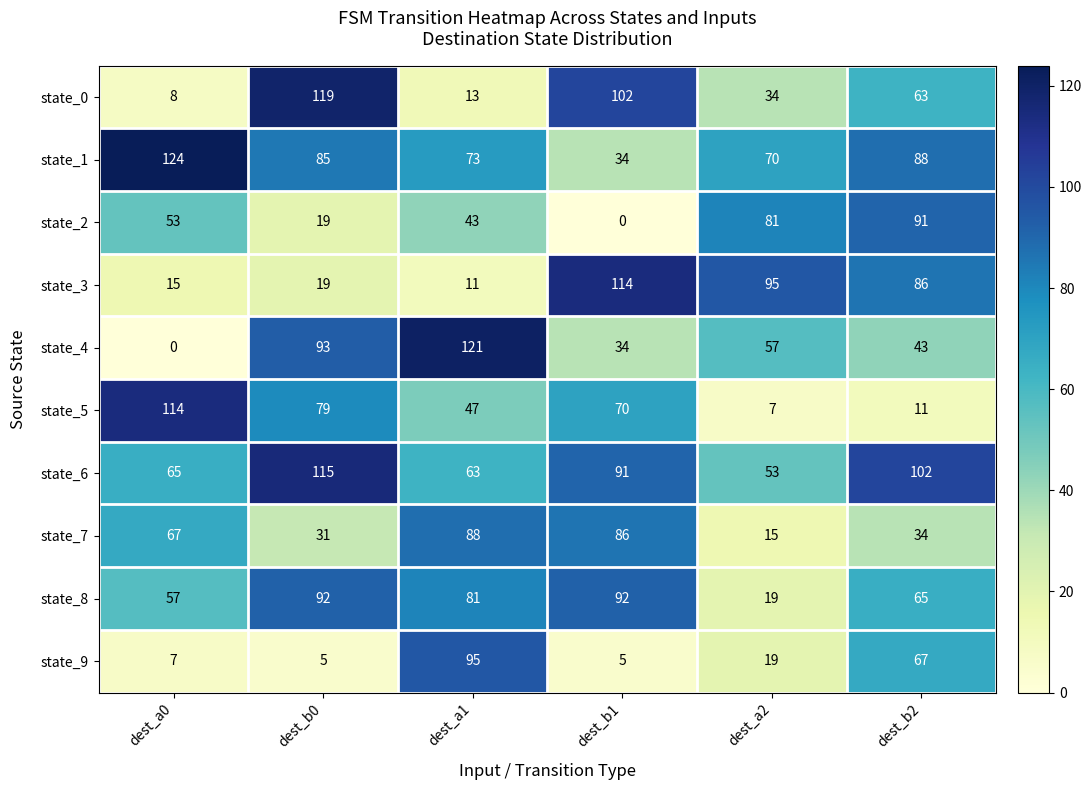

List the labels in order of state_2 value, smallest first.

dest_b1, dest_b0, dest_a1, dest_a0, dest_a2, dest_b2